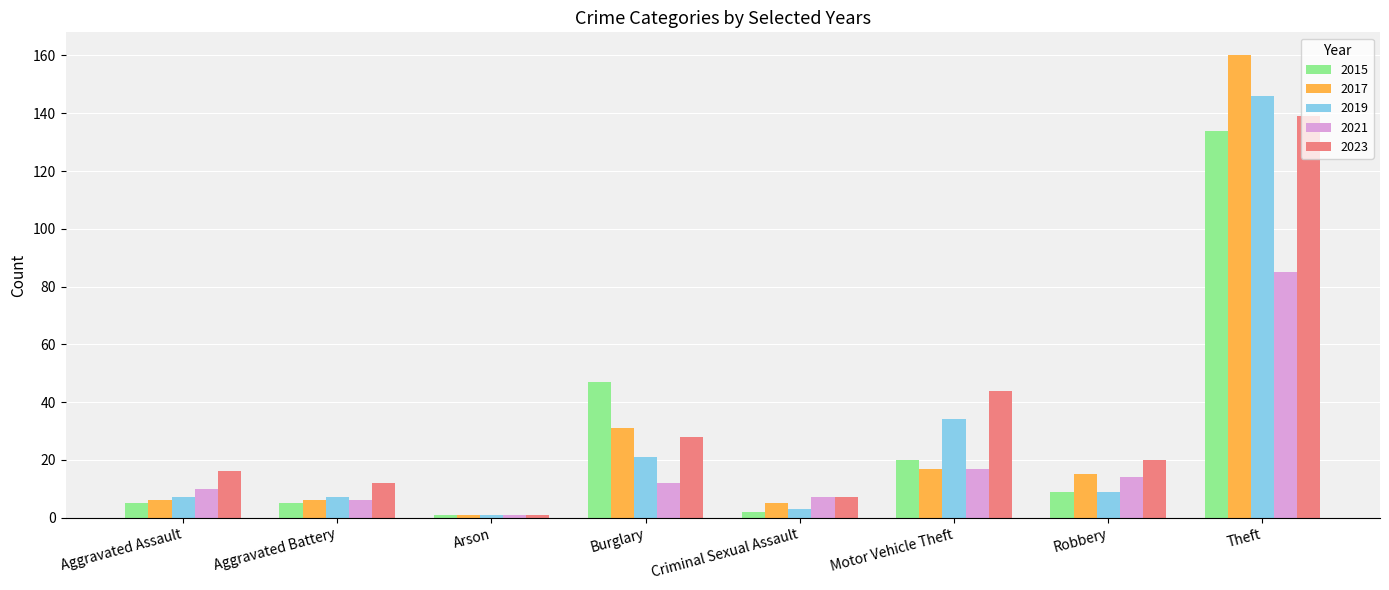

Is the value of 2023 at Theft greater than the value of 2019 at Theft?

No